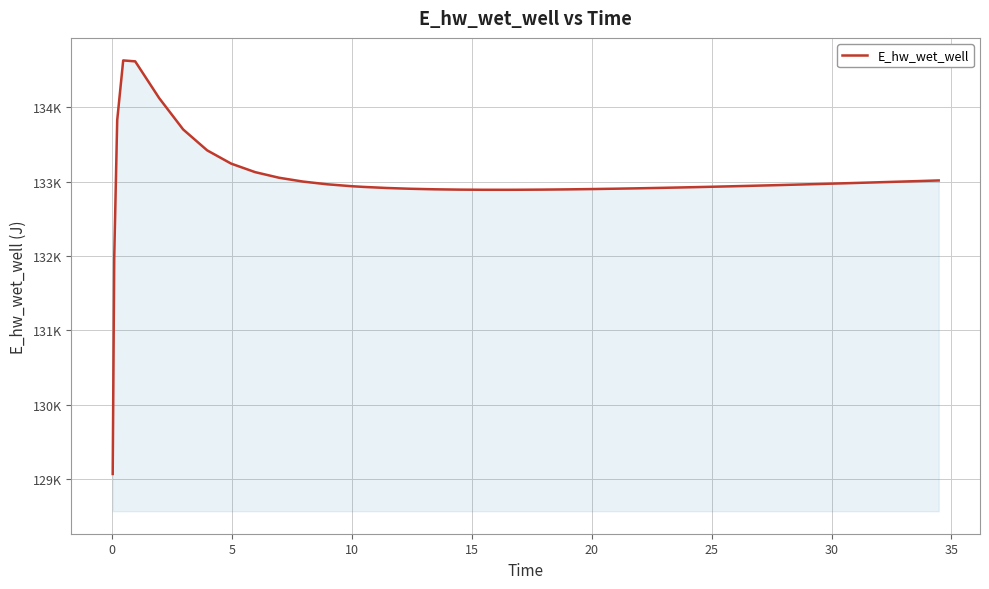

What is the difference between the maximum and minimum values?

5559.4